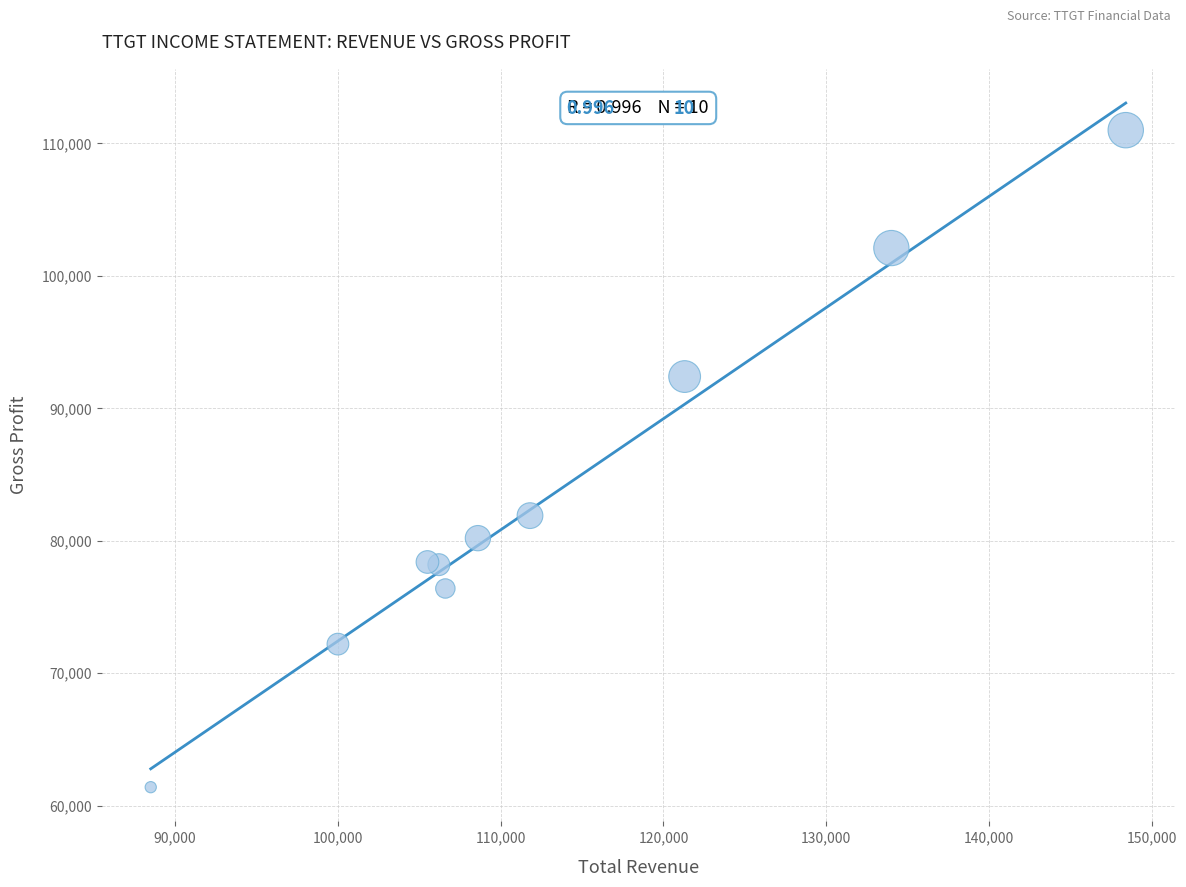

What is the average X value?

113090